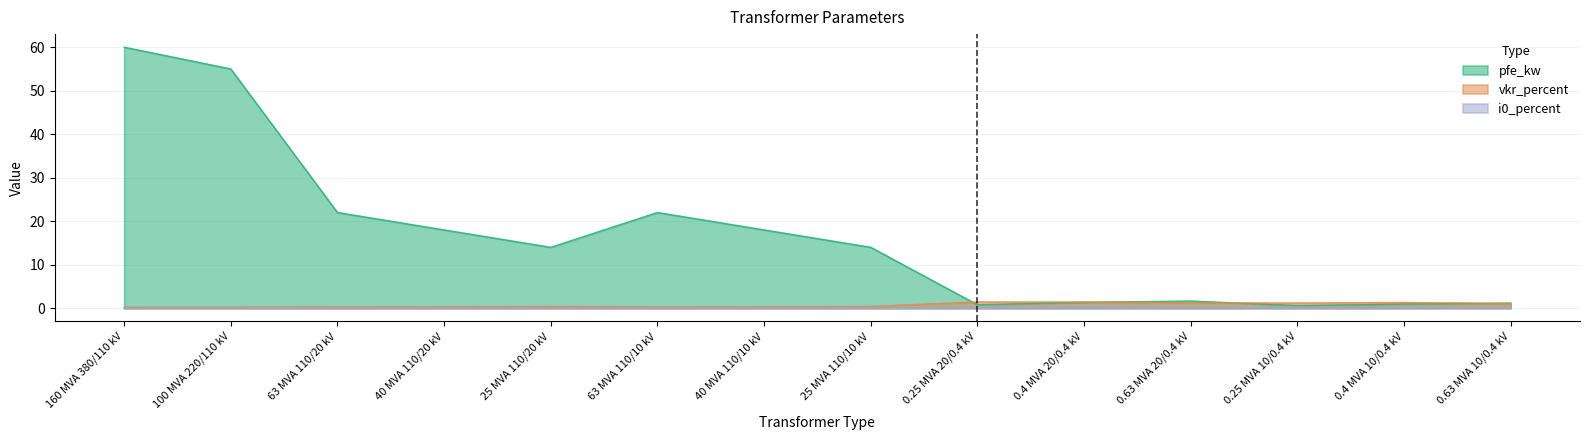

Does the chart display data point markers on the line(s)?

No